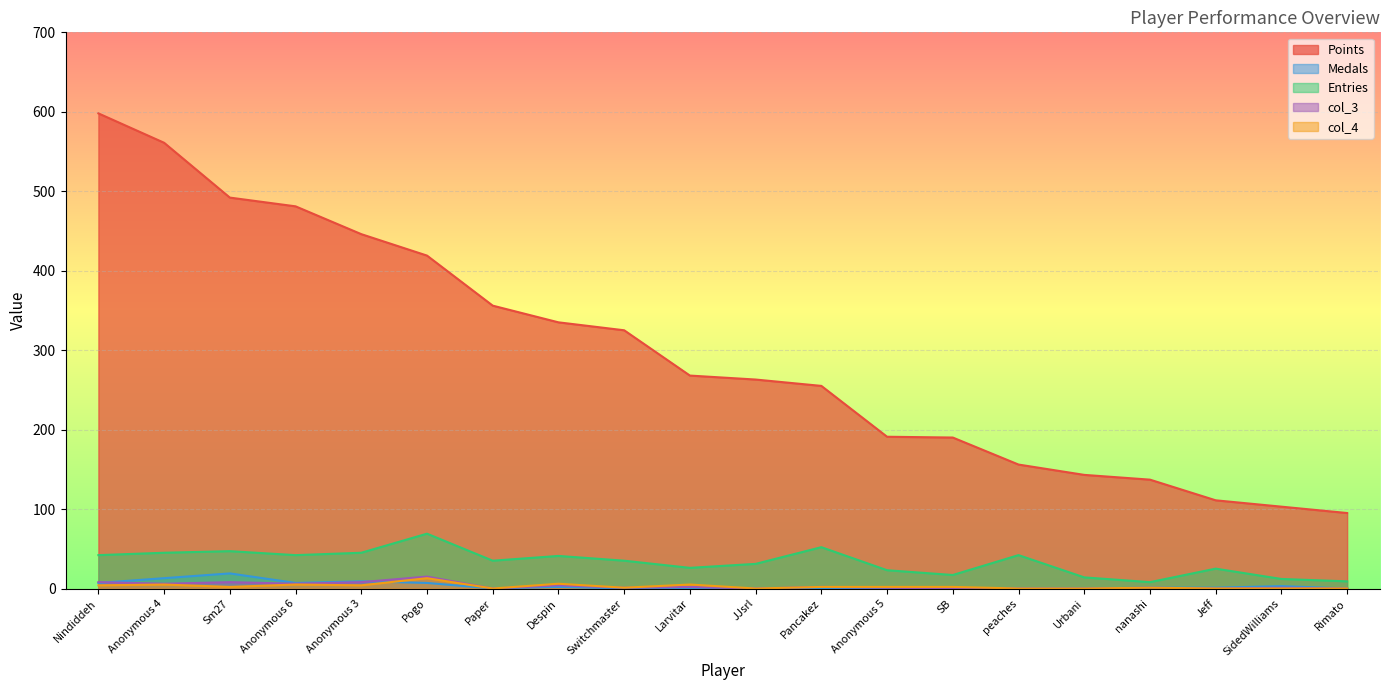

What is the sum of all Points values?

5925